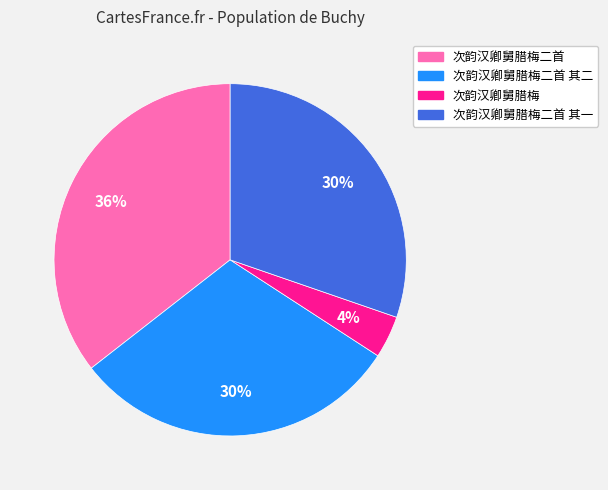

Is there any slice that represents more than half of the pie?

No